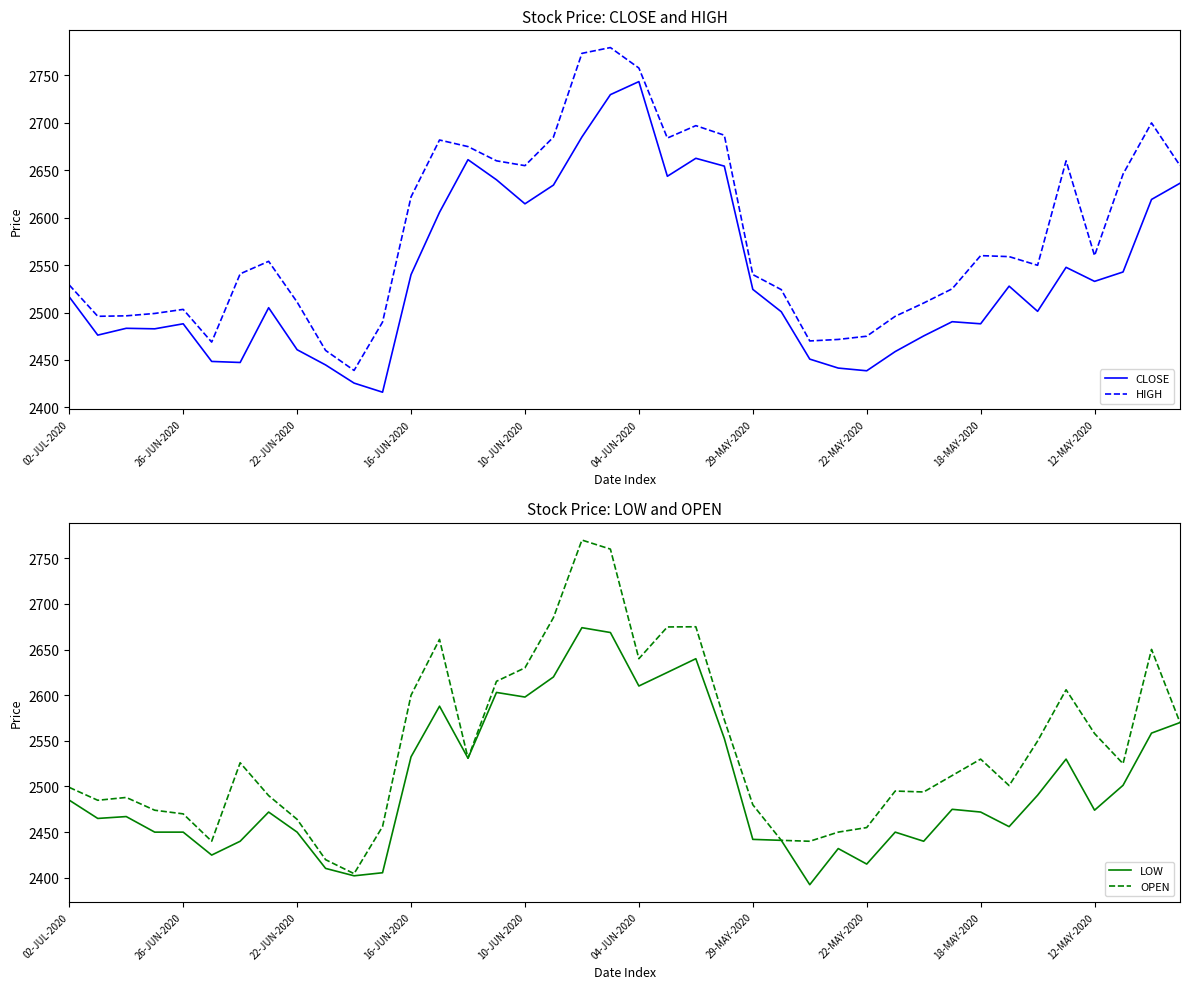

Which has a higher value, 26 or 27?

26